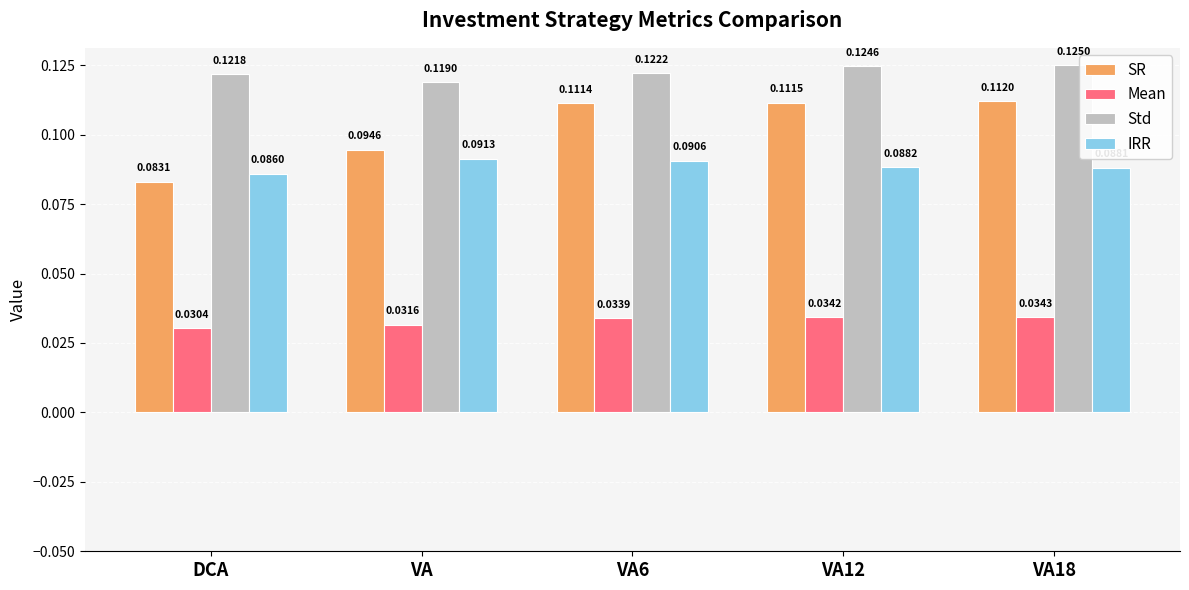

Is the value of Std at VA6 greater than the value of SR at VA?

Yes